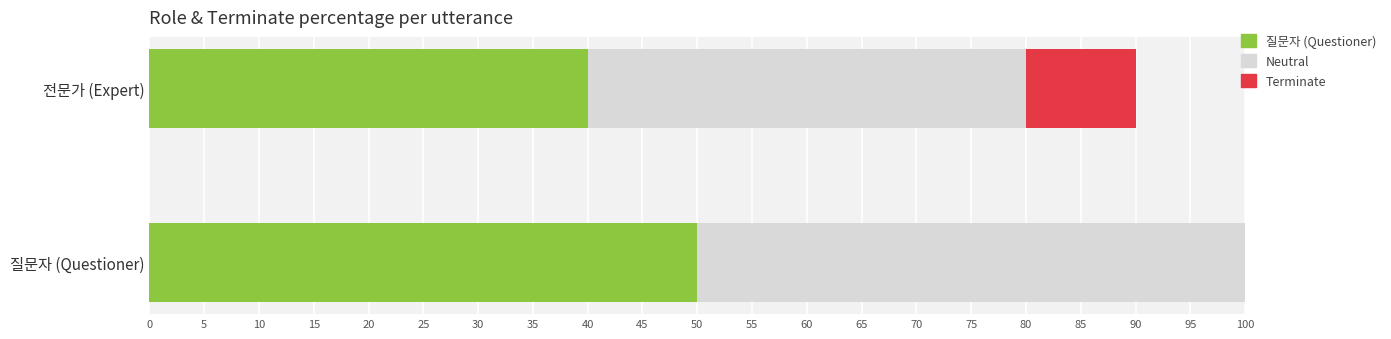

What is the sum of the 질문자 (Questioner) values at 전문가 (Expert) and 질문자 (Questioner)?

90